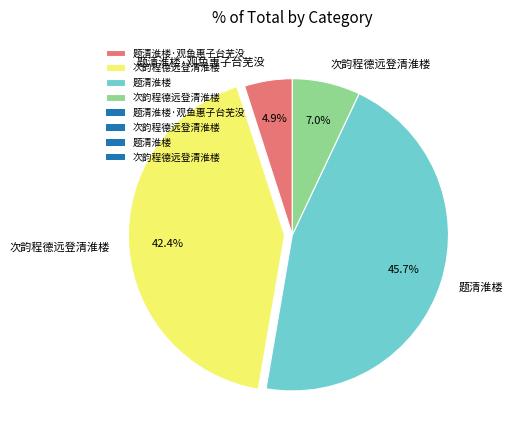

Does any single category account for the majority?

No